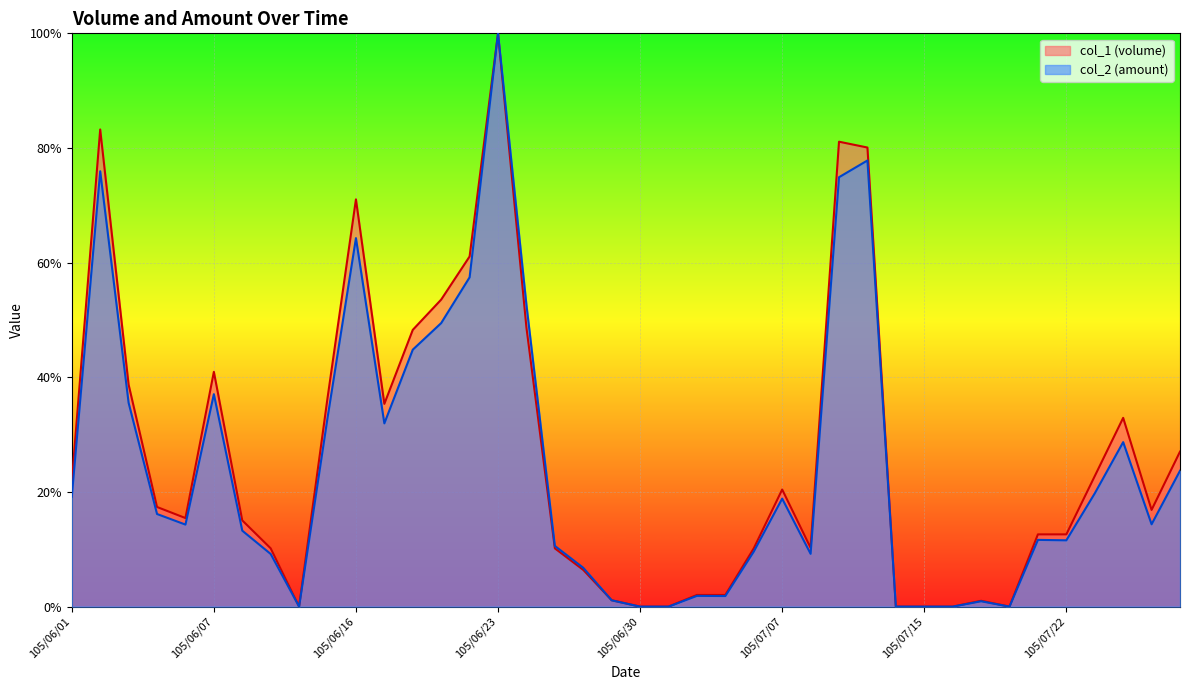

List the labels in order of col_1 value, largest first.

105/06/23, 105/06/02, 105/07/12, 105/07/13, 105/06/16, 105/06/22, 105/06/21, 105/06/24, 105/06/20, 105/06/07, 105/06/03, 105/06/15, 105/06/17, 105/07/26, 105/07/28, 105/07/25, 105/06/01, 105/07/07, 105/06/04, 105/07/27, 105/06/06, 105/06/08, 105/07/21, 105/07/22, 105/07/11, 105/06/13, 105/06/27, 105/07/06, 105/06/28, 105/07/04, 105/07/05, 105/06/29, 105/07/19, 105/06/14, 105/06/30, 105/07/01, 105/07/14, 105/07/15, 105/07/18, 105/07/20